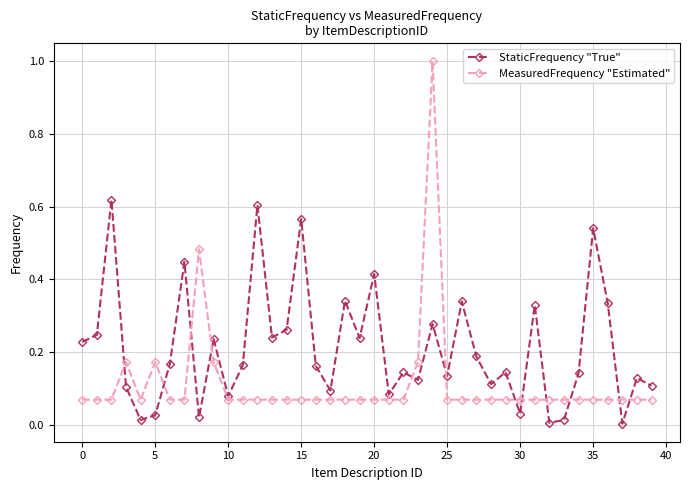

Which series has the largest total across all categories?

StaticFrequency "True"